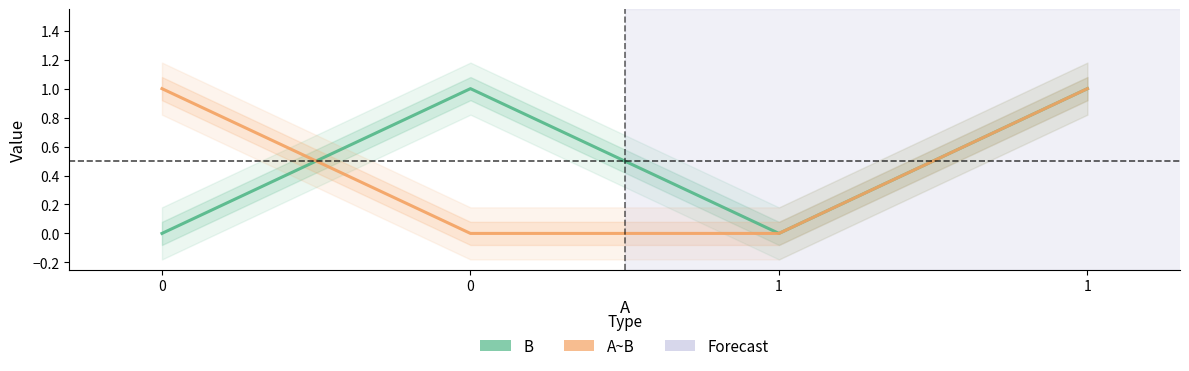

Which series changed the most between 0 and 1?

B